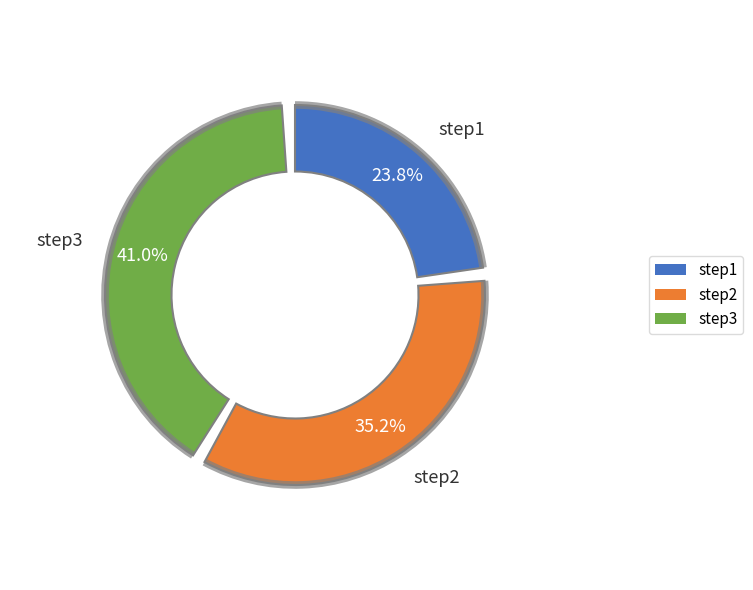

What percentage is the step1 slice, to the nearest percent?

24%